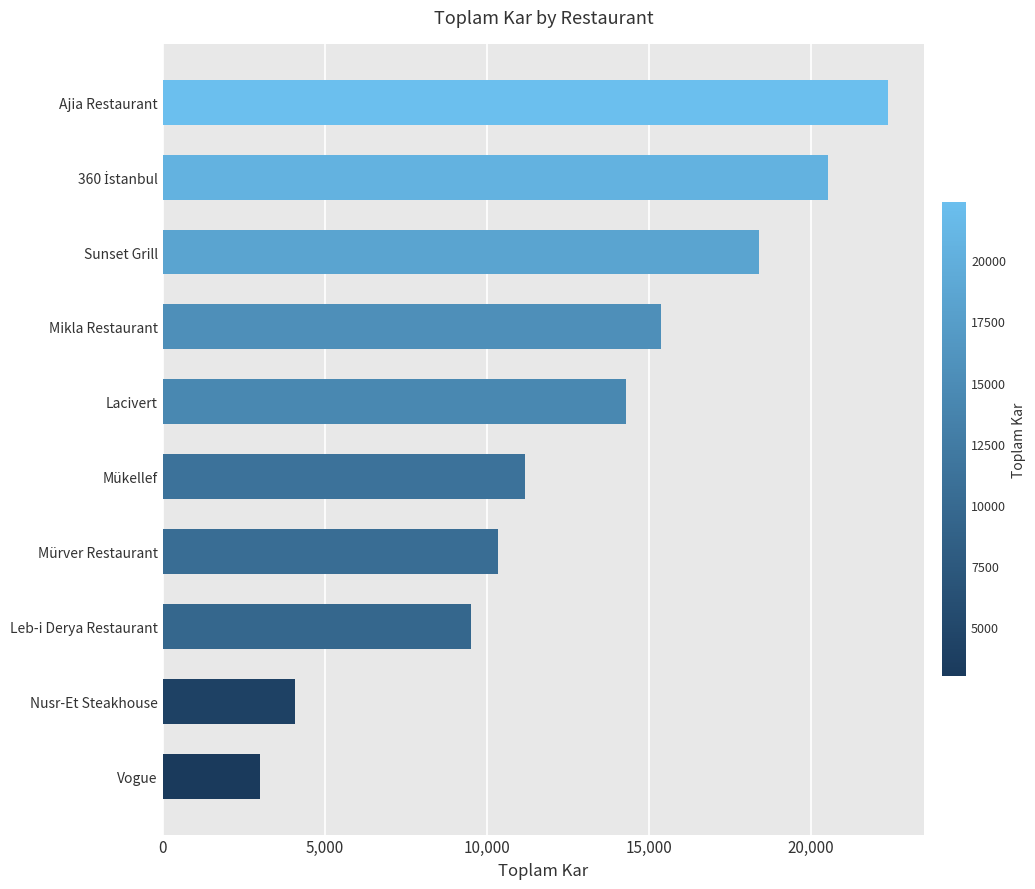

Read the value at Ajia Restaurant.

22377